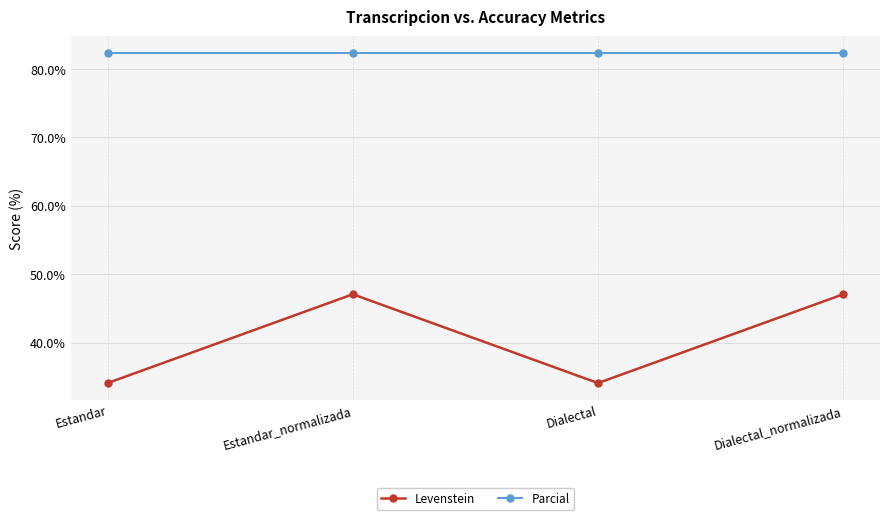

What is the difference between the Levenstein values at Dialectal and Estandar_normalizada?

13.0